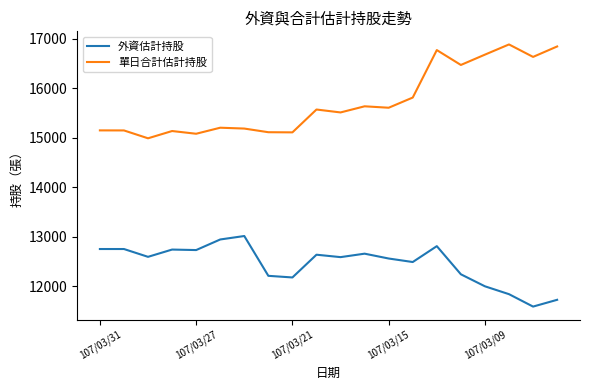

Which series has the largest total across all categories?

單日合計估計持股